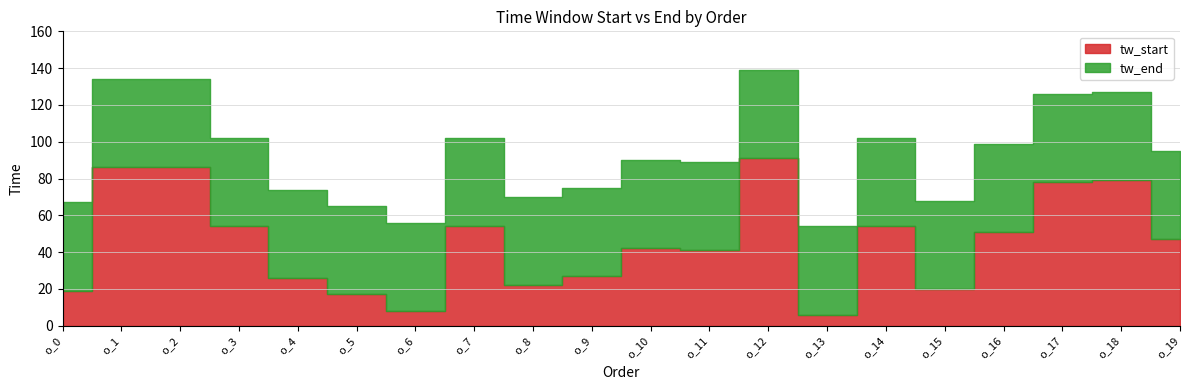

How many data points in tw_end are above 95?

9